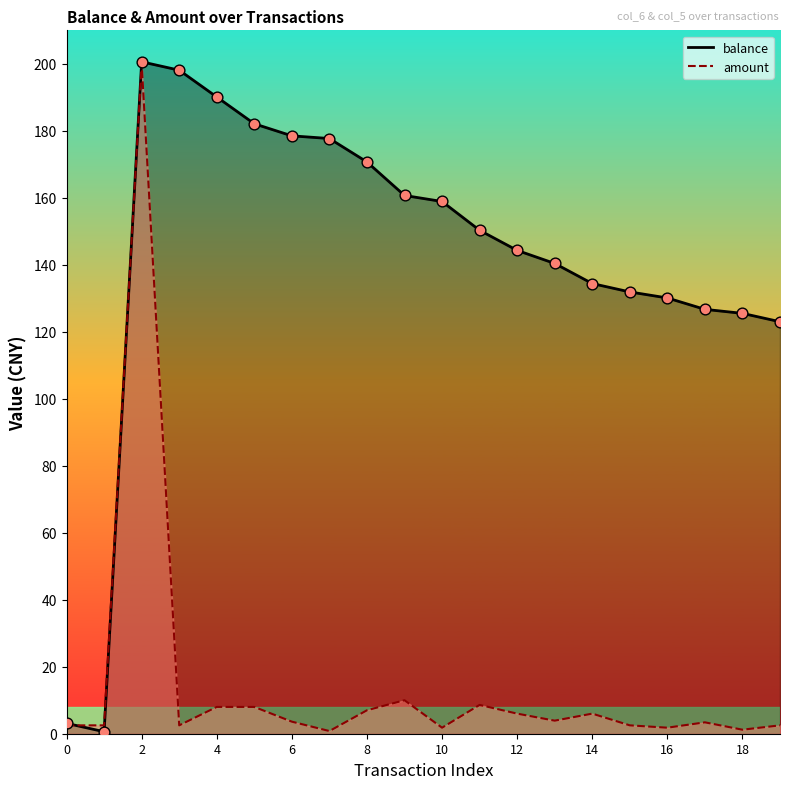

What is the ratio of the value at 18 to the value at 13?

0.9